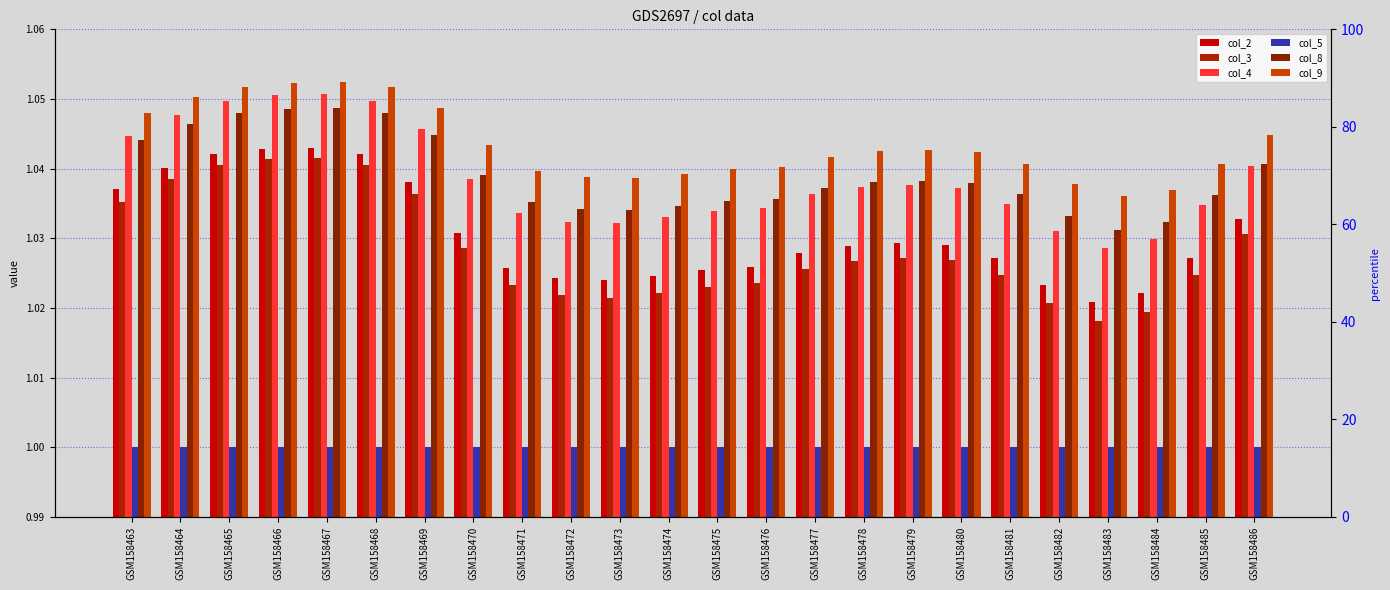

Are the bars grouped side by side (vs. stacked)?

Yes